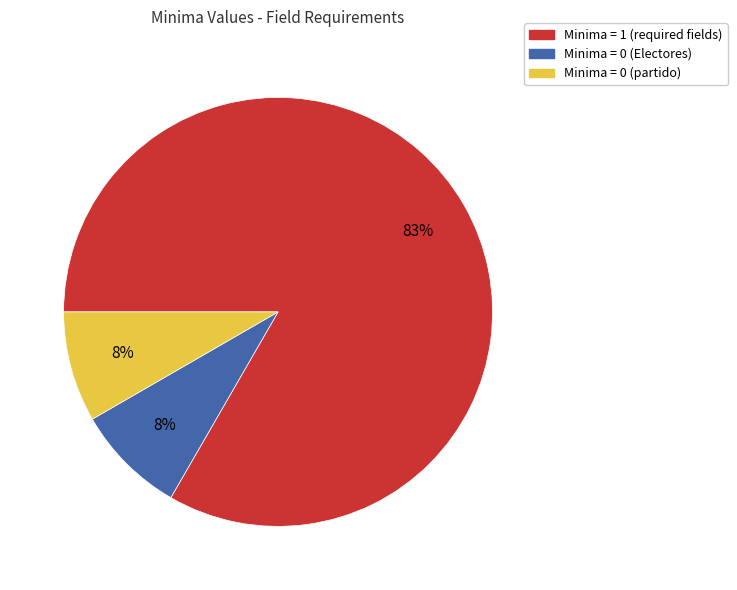

To the nearest percent, what is the average slice percentage?

33%